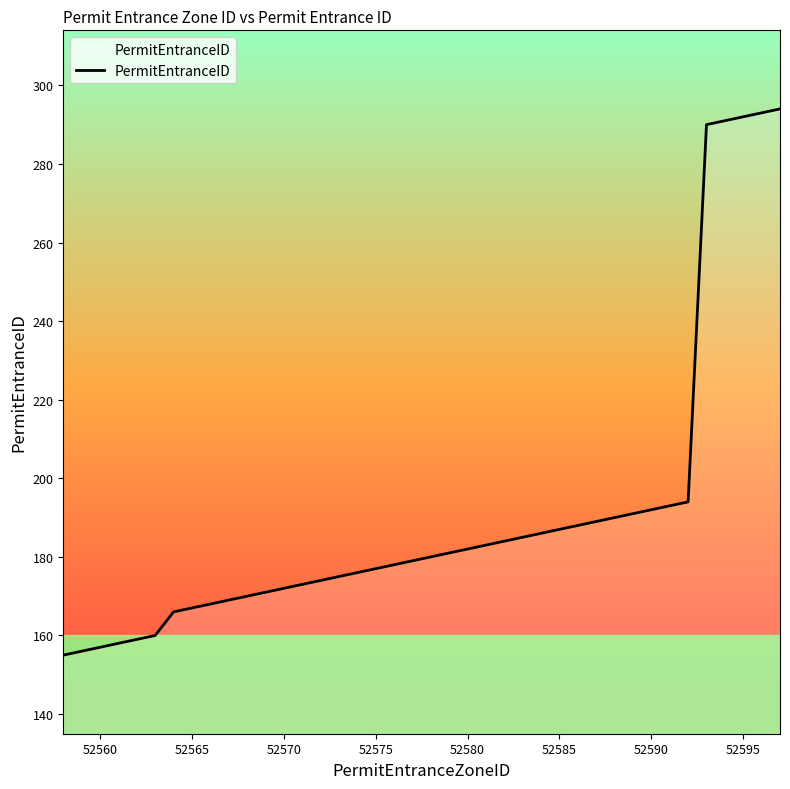

What is the minimum value shown in the chart?

155